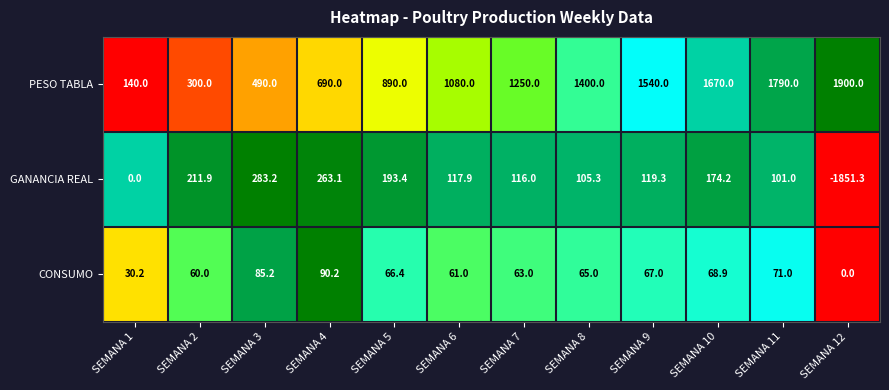

At which category is the sum across all series the highest?

SEMANA 11